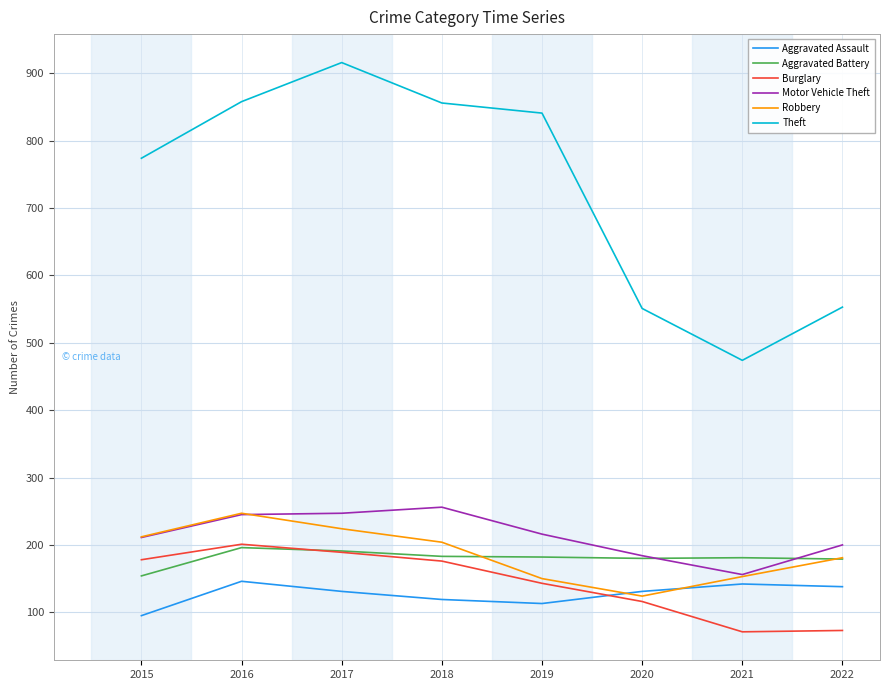

At which label is Aggravated Assault closest to 120?

2018